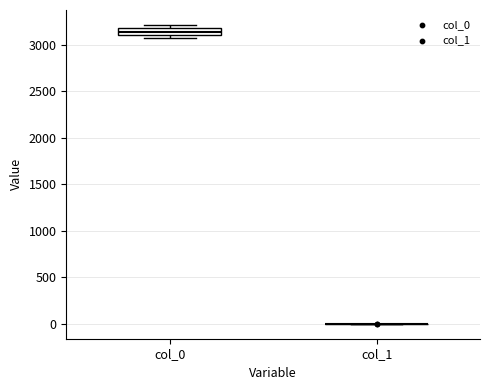

Which box is the tallest, from its lower edge to its upper edge?

col_0